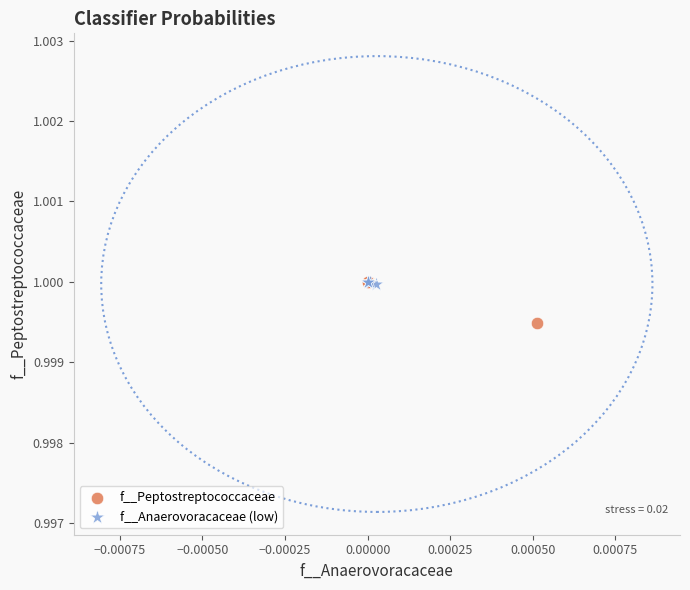

Which series reaches the minimum Y coordinate?

f__Peptostreptococcaceae